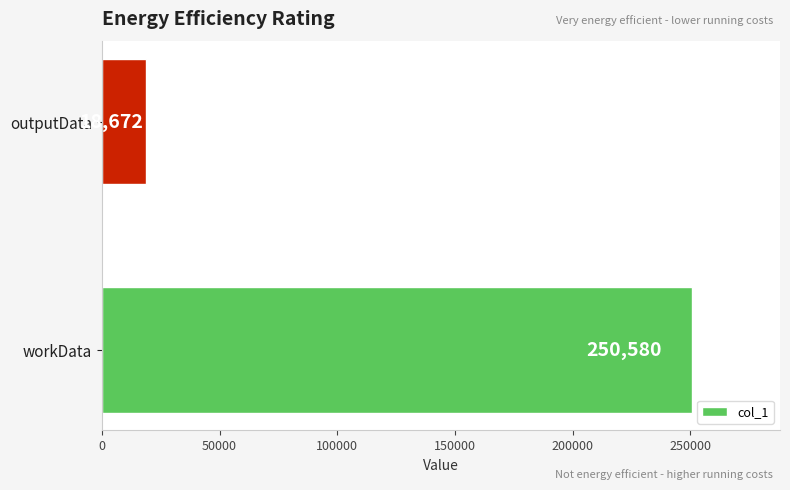

What is the average value?

134626